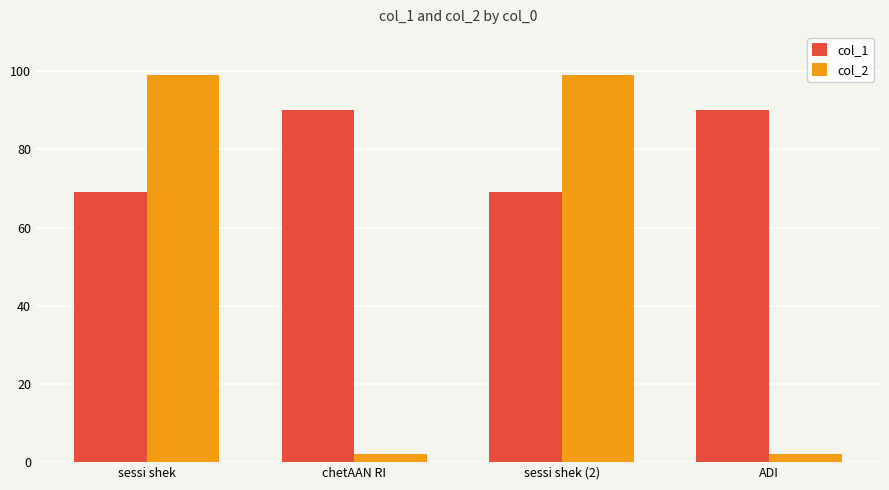

The col_1 series shows 140 at ADI. True or false?

False